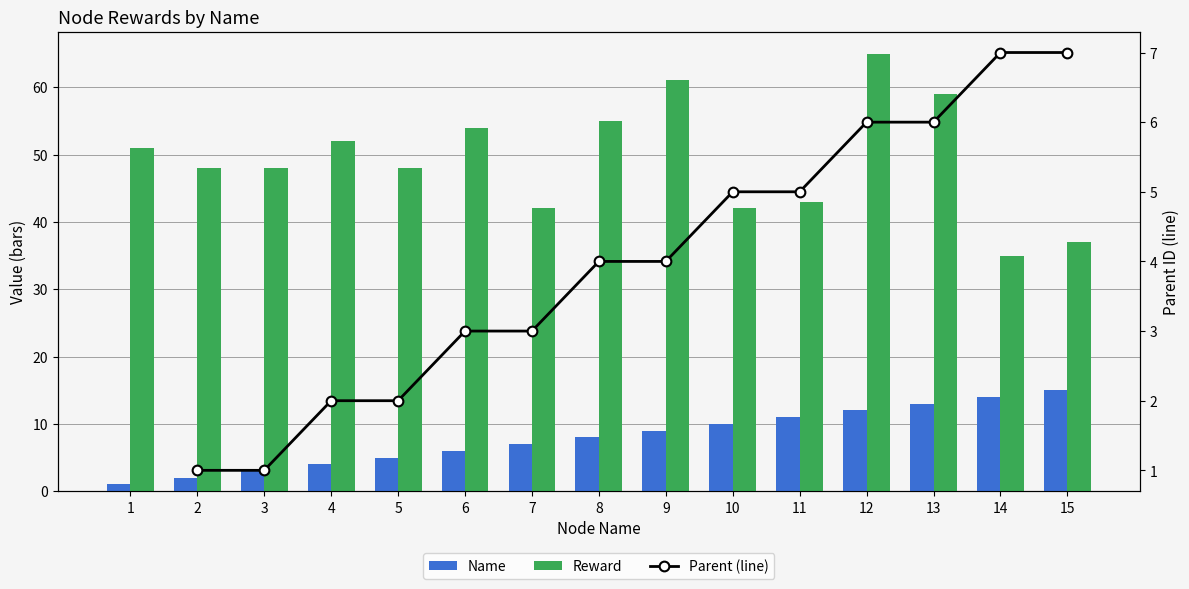

Between 3 and 13, which is larger?

13